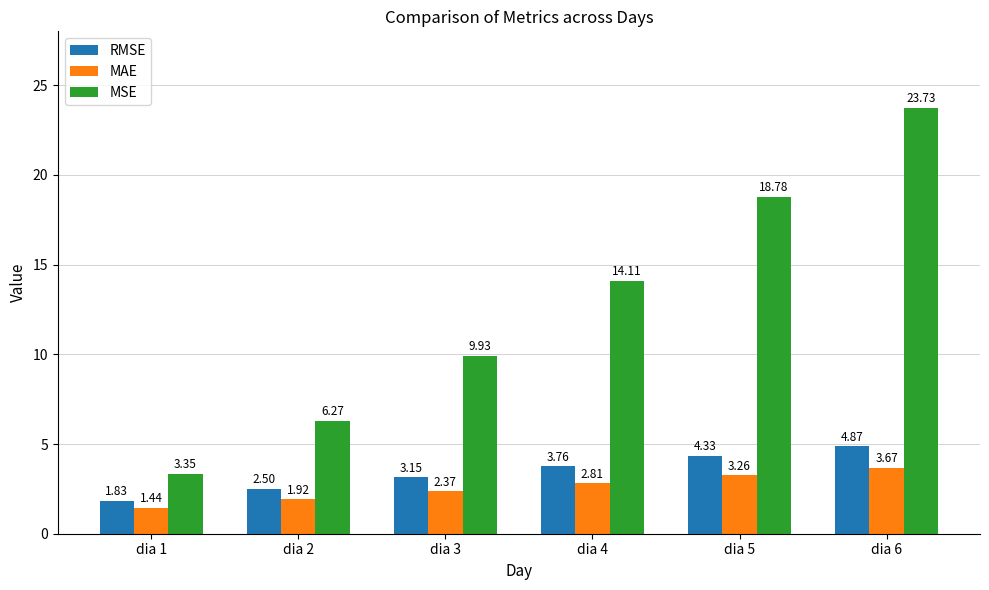

How many categories are shown in the chart?

6